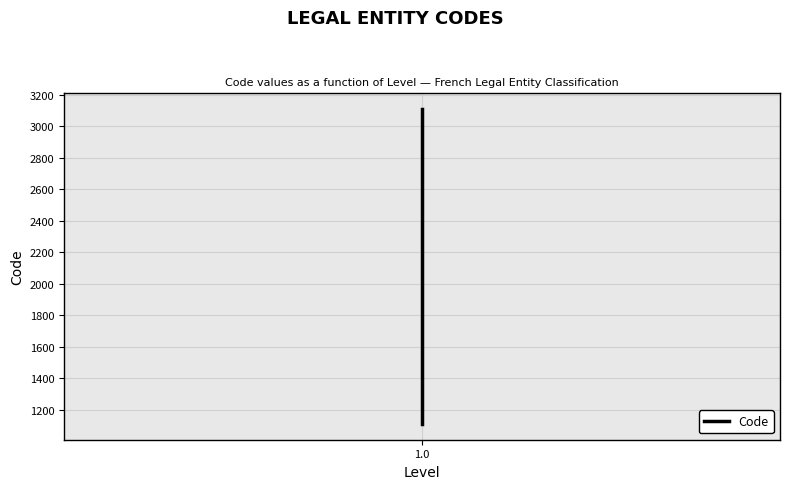

True or false: there are more than 0 points higher than both neighbors.

False